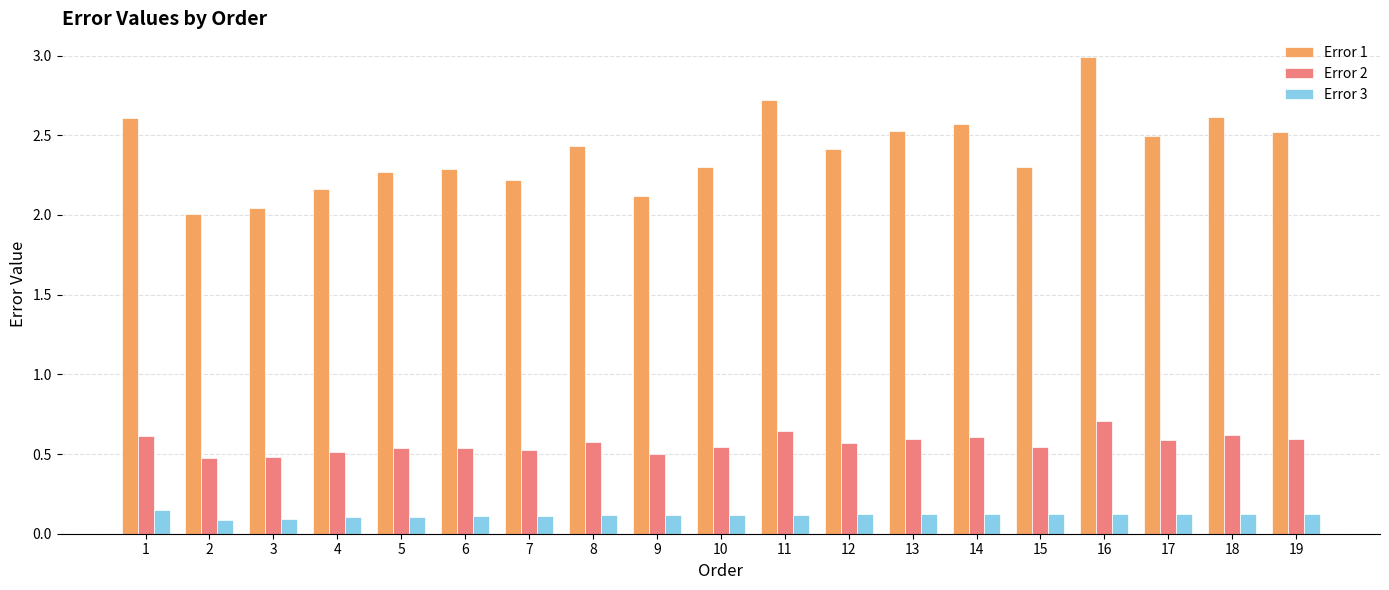

Count the number of data series in this chart.

3